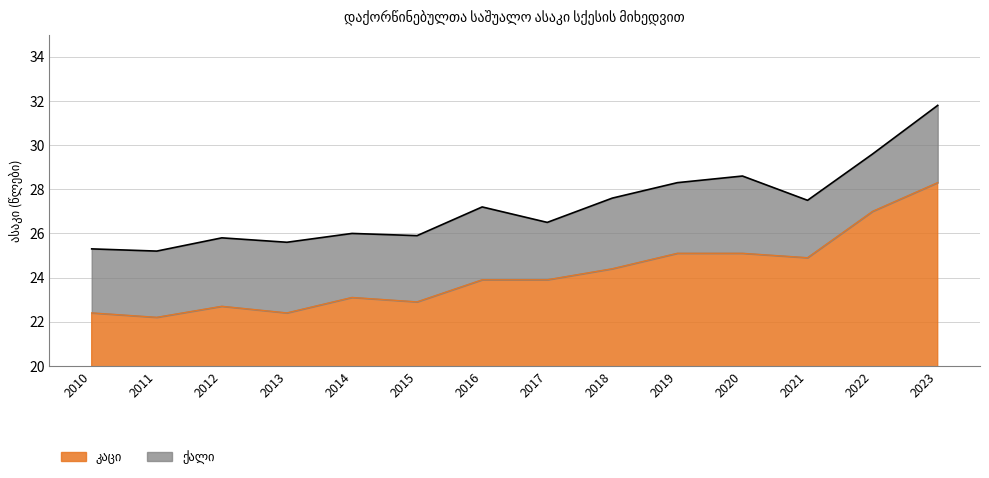

At which category is the sum across all series the highest?

2023